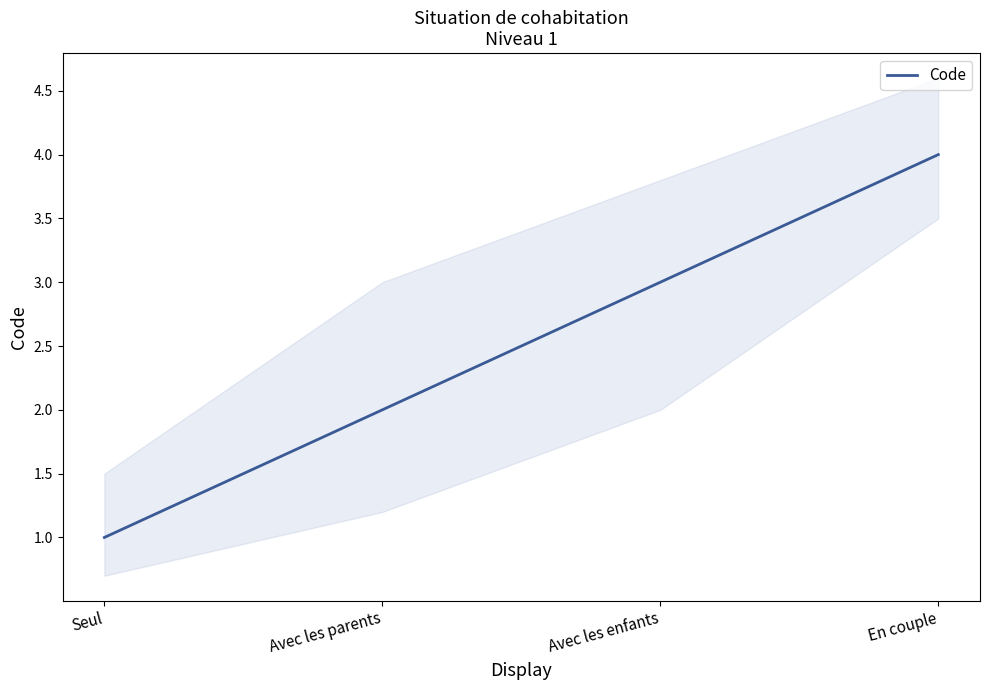

What is the value of the 1st point from the left?

1